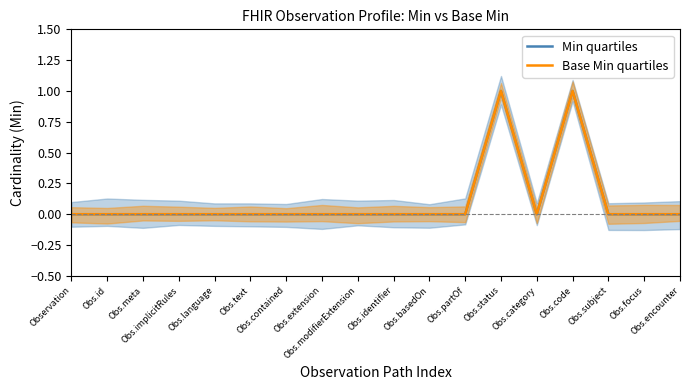

What position from the left is Obs.implicitRules?

4